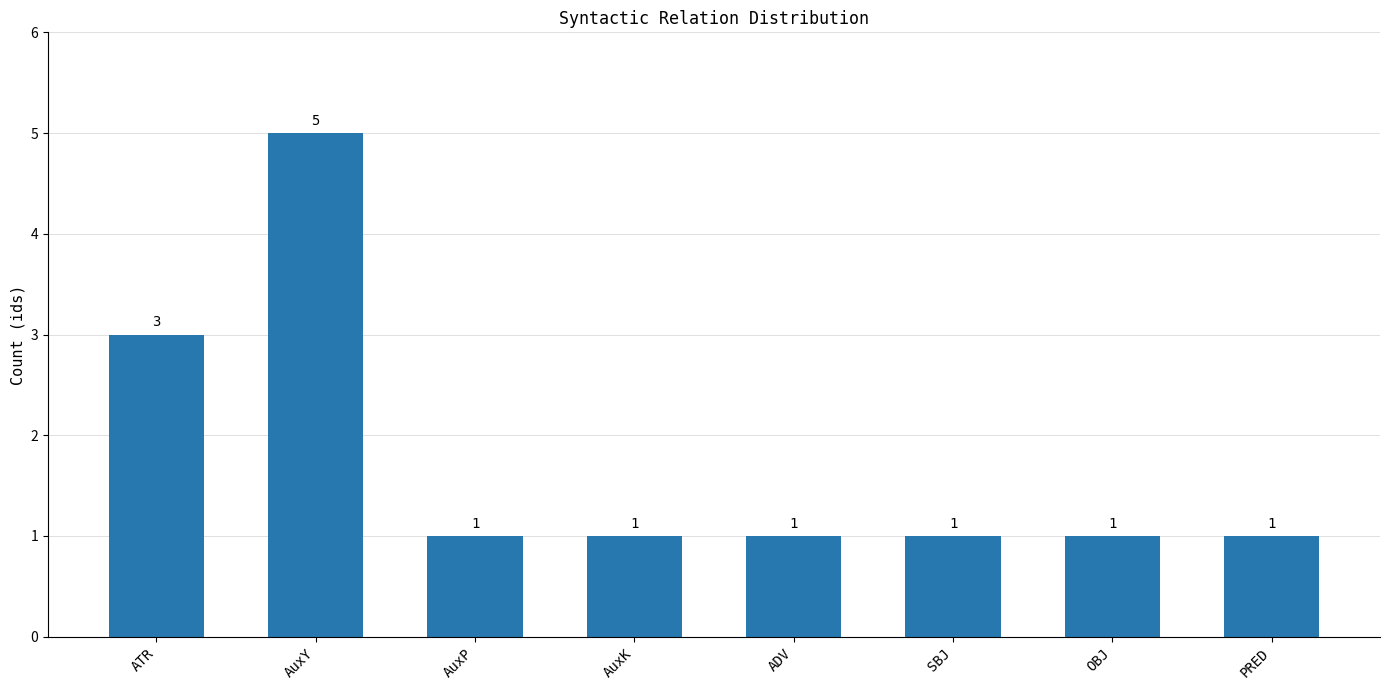

How many data points are above 1?

2